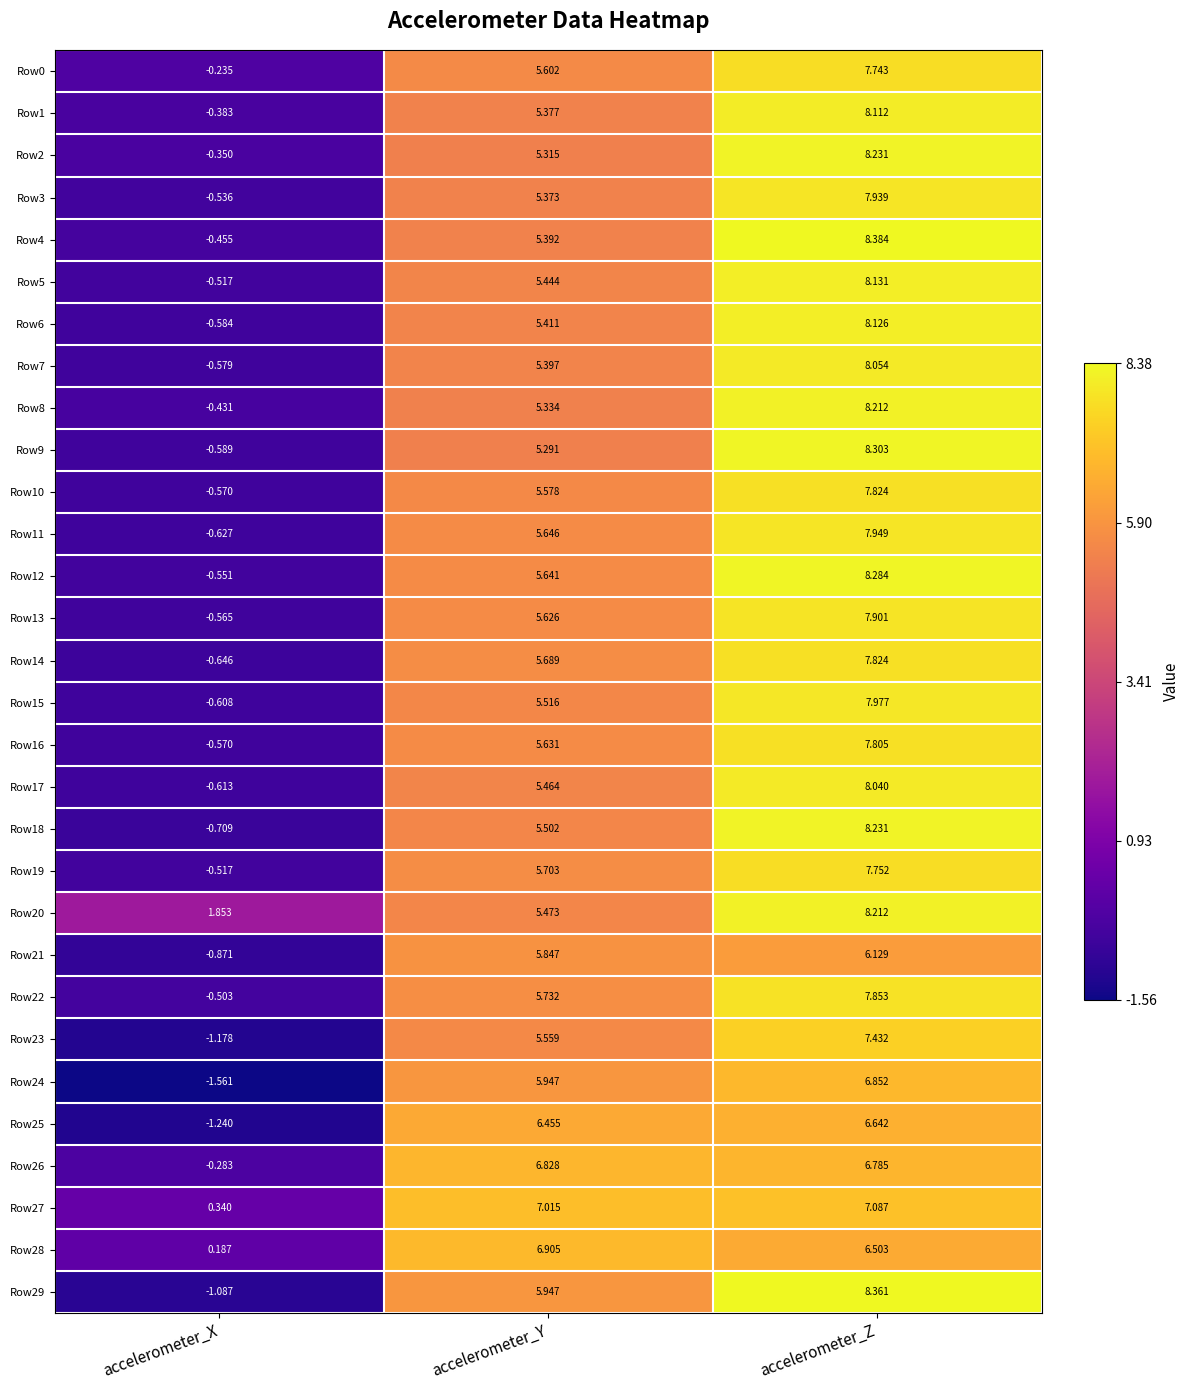

Rank the categories by Row16 value from lowest to highest.

accelerometer_X, accelerometer_Y, accelerometer_Z